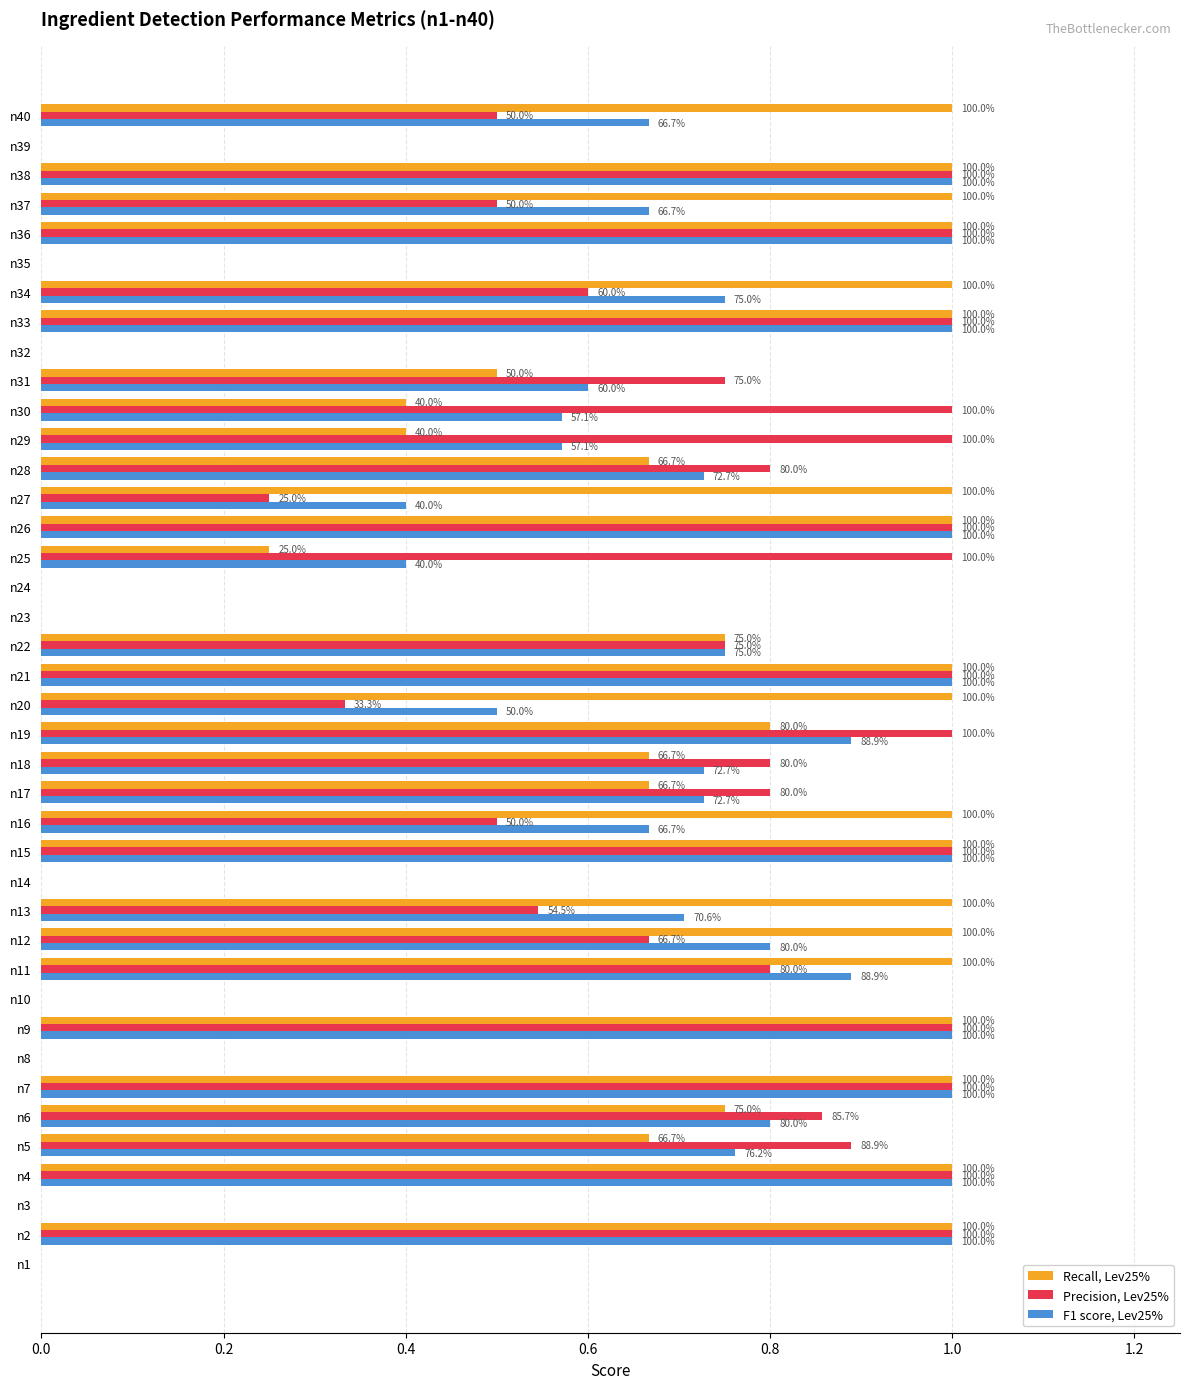

What are all the series names shown in the legend?

Recall, Lev25%, Precision, Lev25%, F1 score, Lev25%